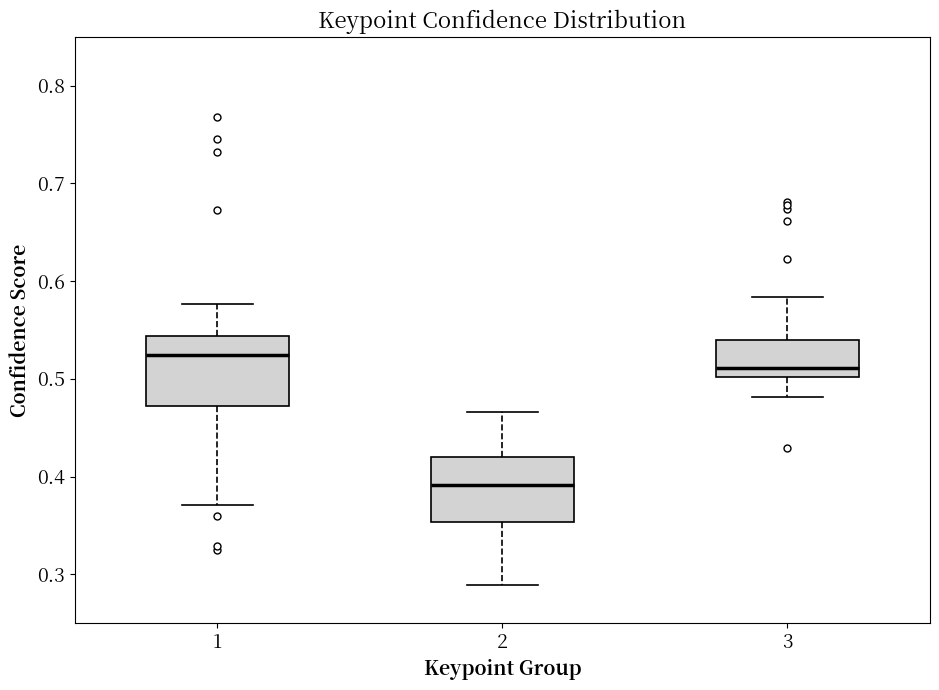

Where is the lower edge of the box at x = 2 on the y-axis? The values are not printed on the chart, so give them approximately, as read against the axis.

0.35